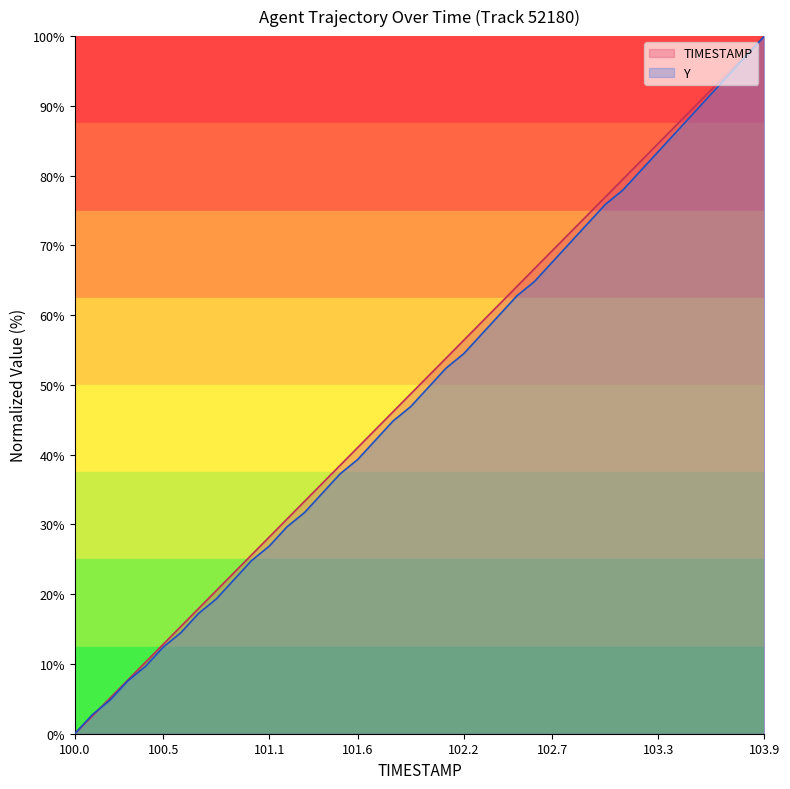

Where does the Y series first go above 49?

102.0